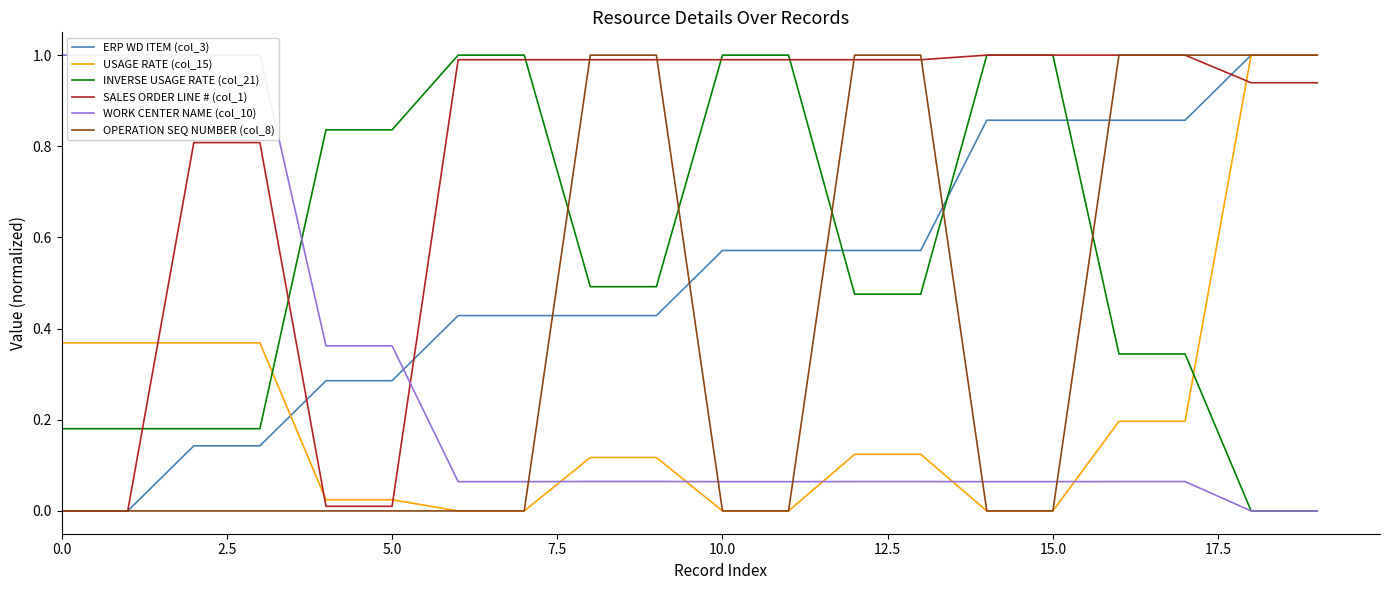

What is the label of the 19th point from the left?

18